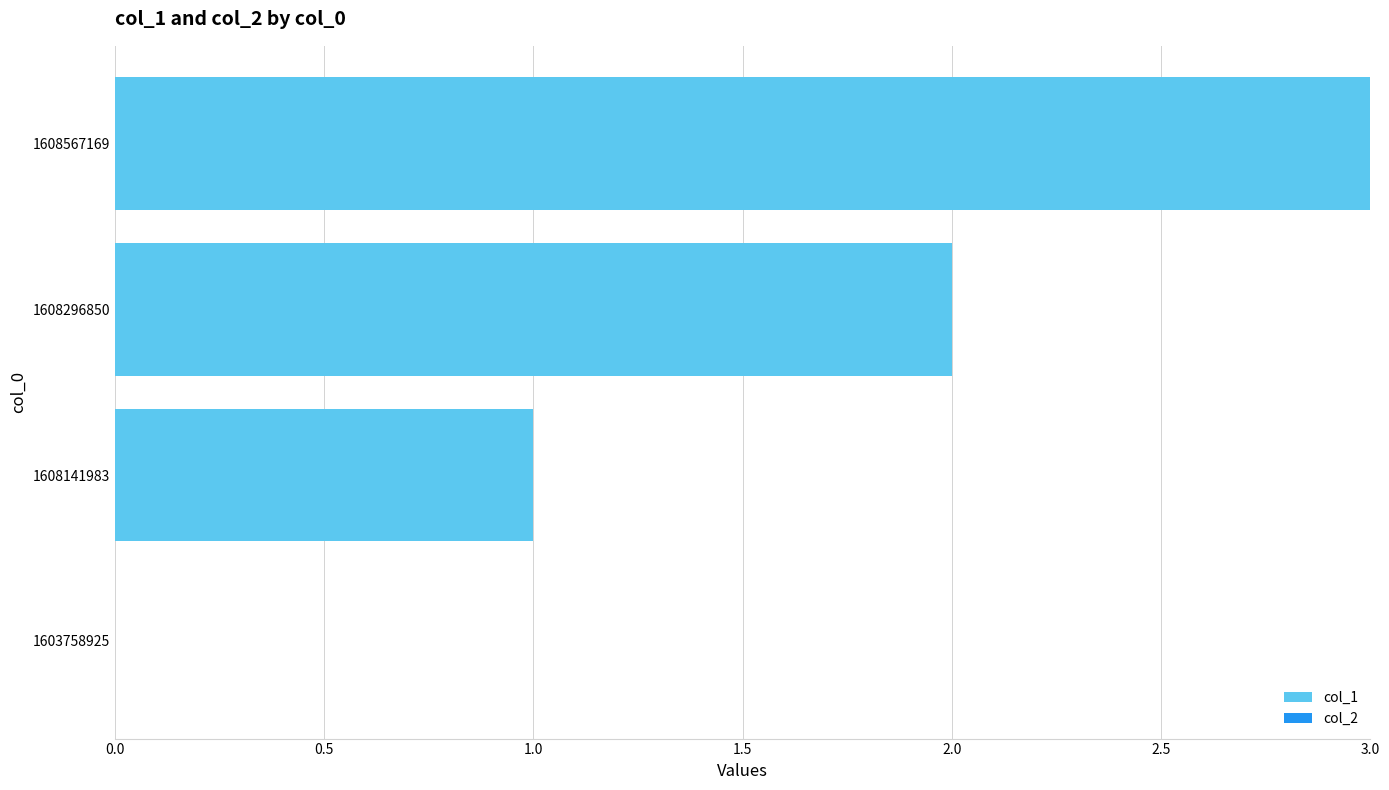

Which label corresponds to the largest value in the chart?

1608567169